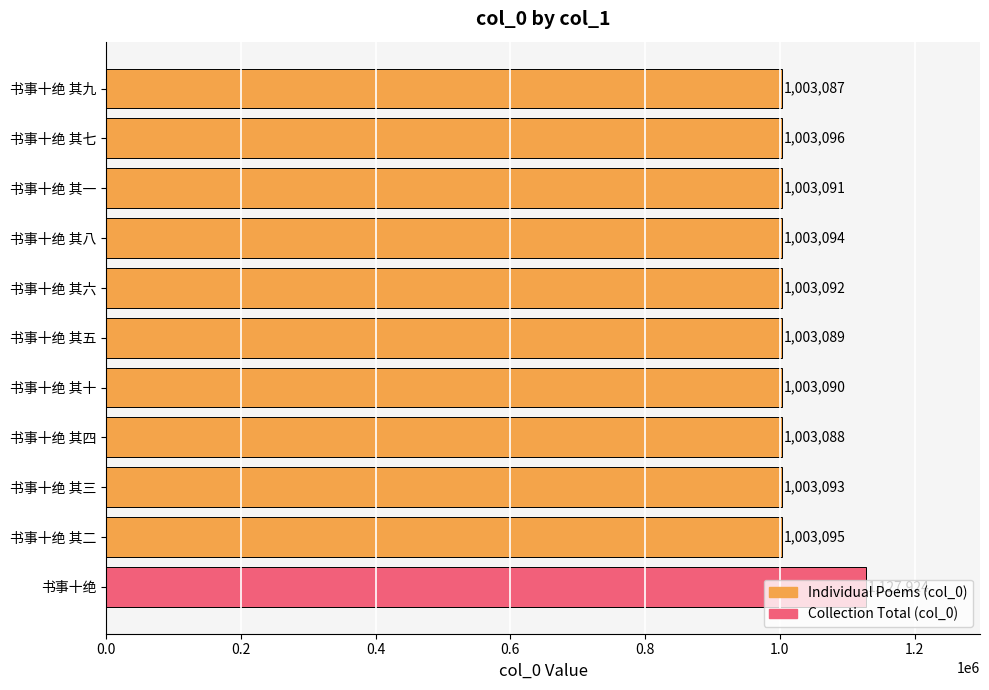

What is the minimum value shown in the chart?

1003087